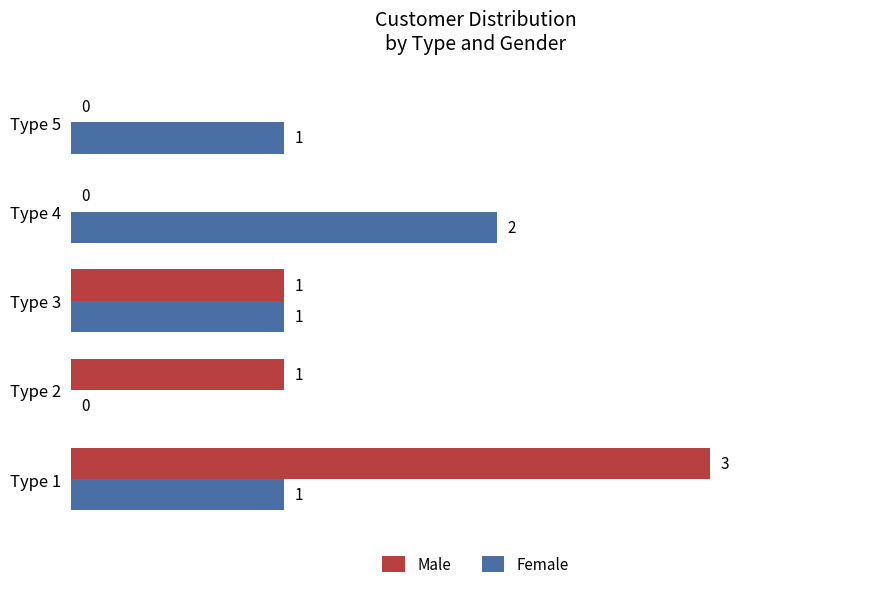

Is it true that Male equals 2 at Type 5?

False